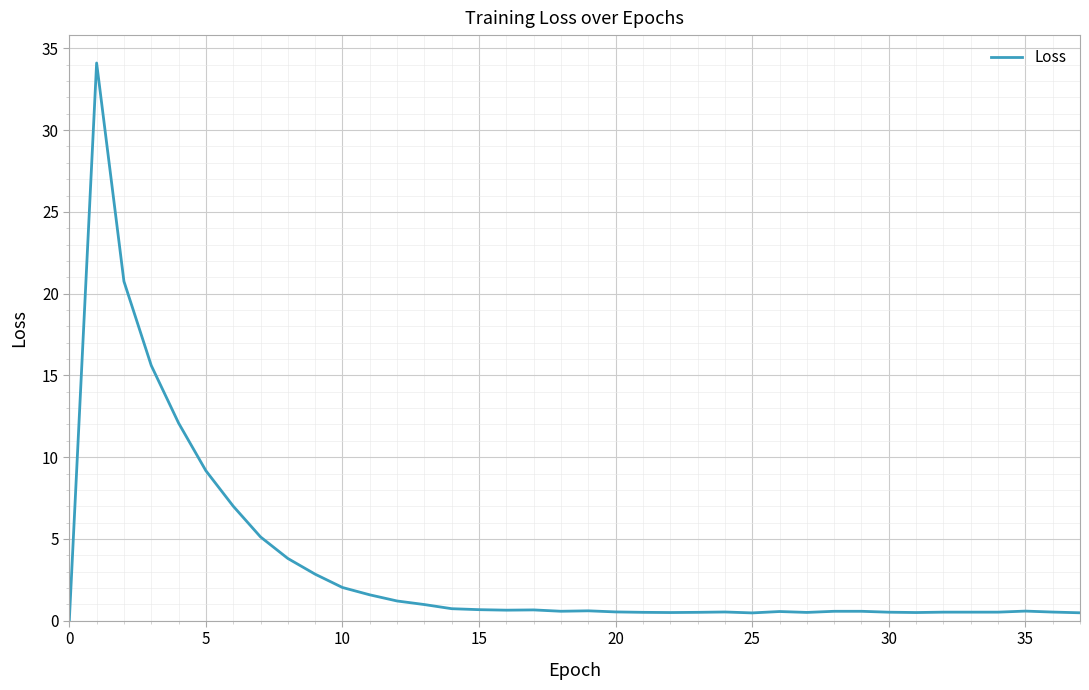

How many lines are shown in the chart?

1